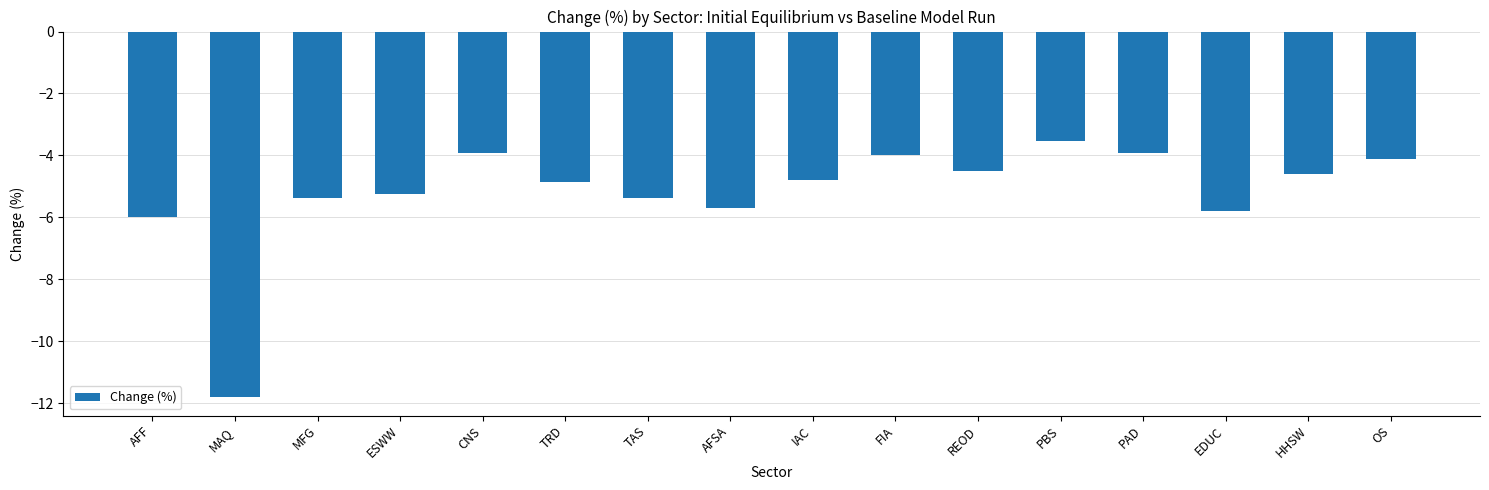

What is the difference between the second highest and second lowest values?

2.1